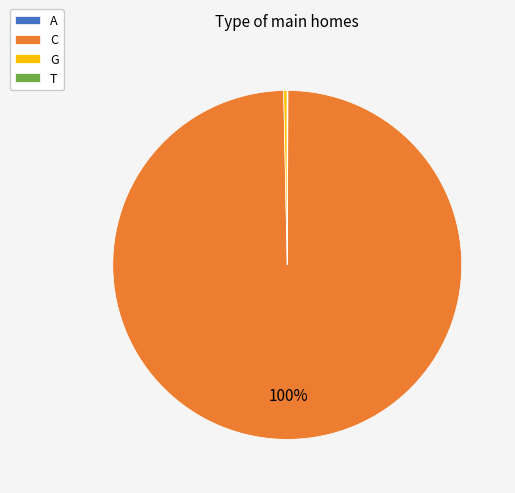

Is it true that C is 92% of the pie?

False